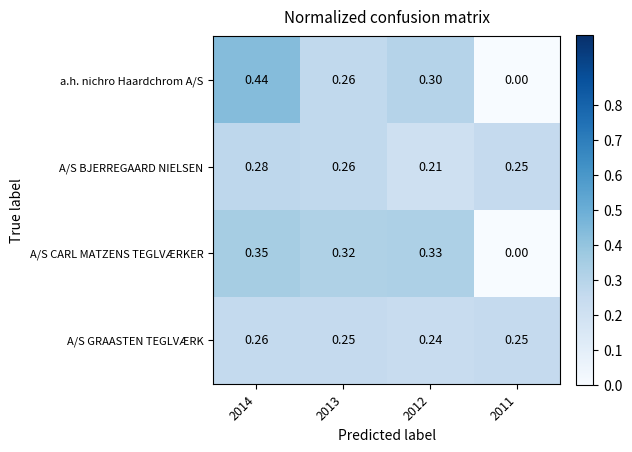

Which series has the widest spread of values?

a.h. nichro Haardchrom A/S